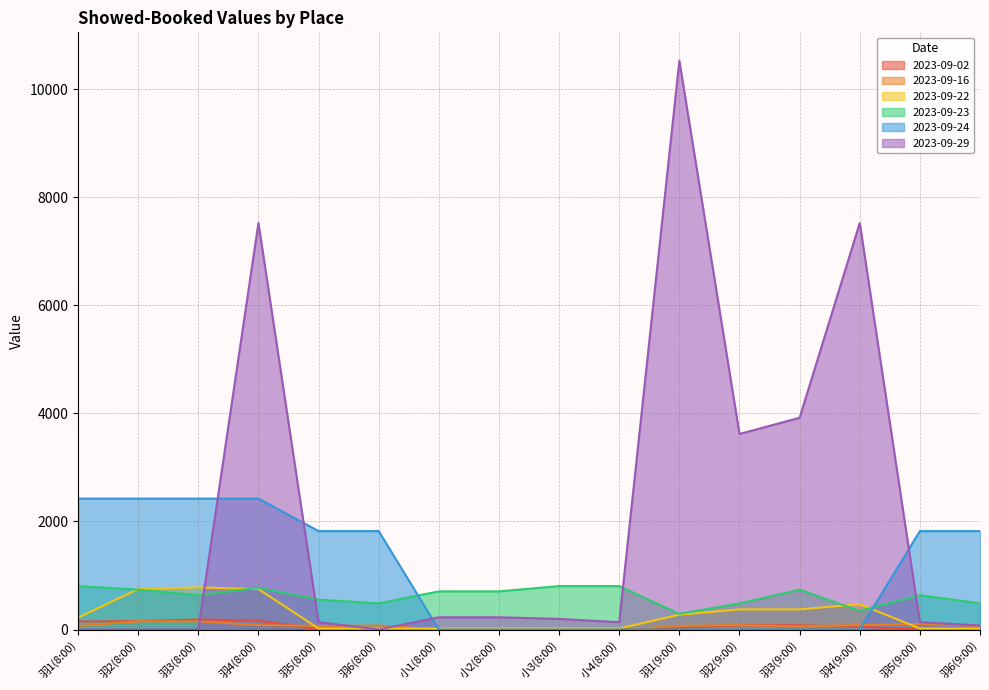

True or false: 2023-09-24 has more than 0 interior local peaks.

True